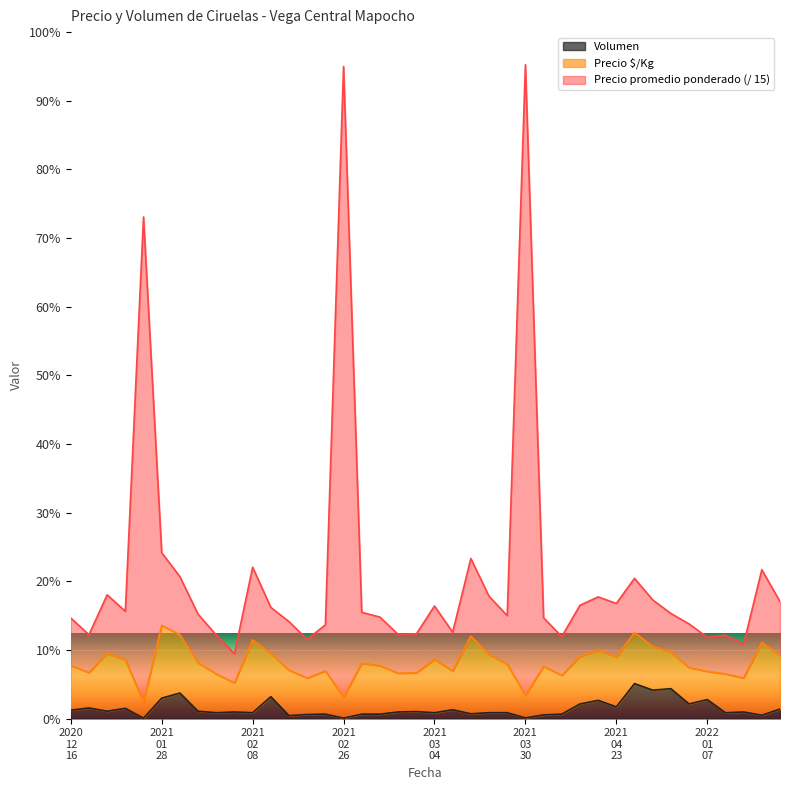

What is the label of the 29th point from the left?

2021-04-21